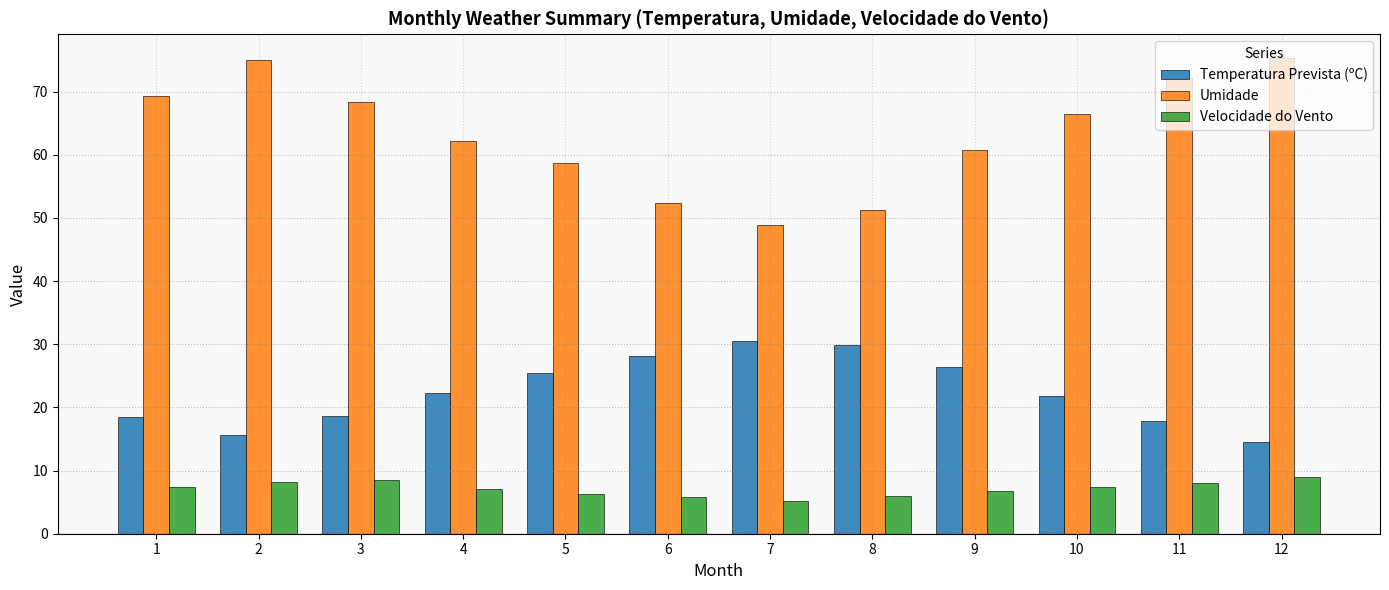

What is the value of the Velocidade do Vento bar at the 2nd from the left?

8.2